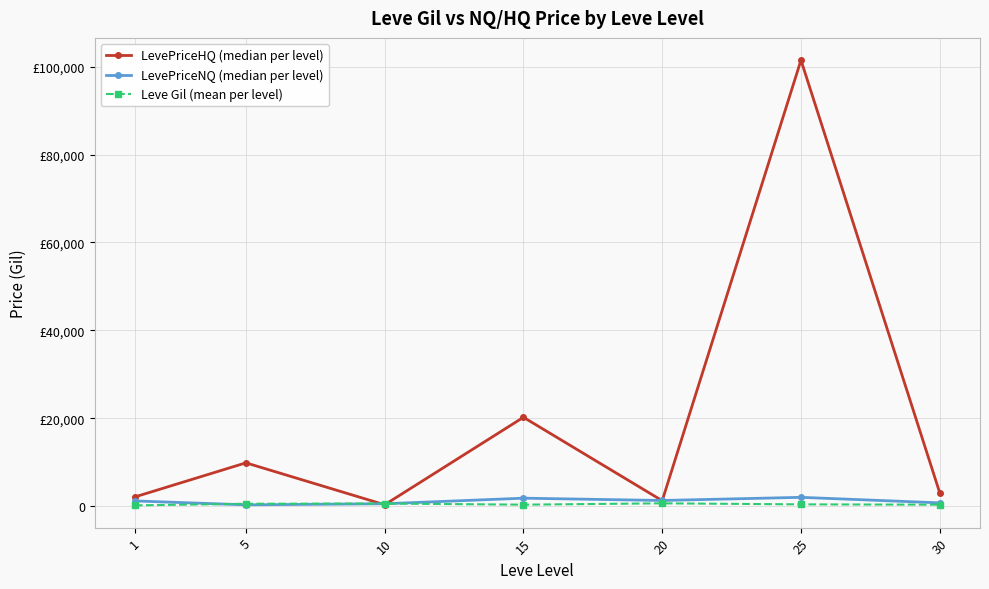

Which series has the largest total across all categories?

LevePriceHQ (median per level)